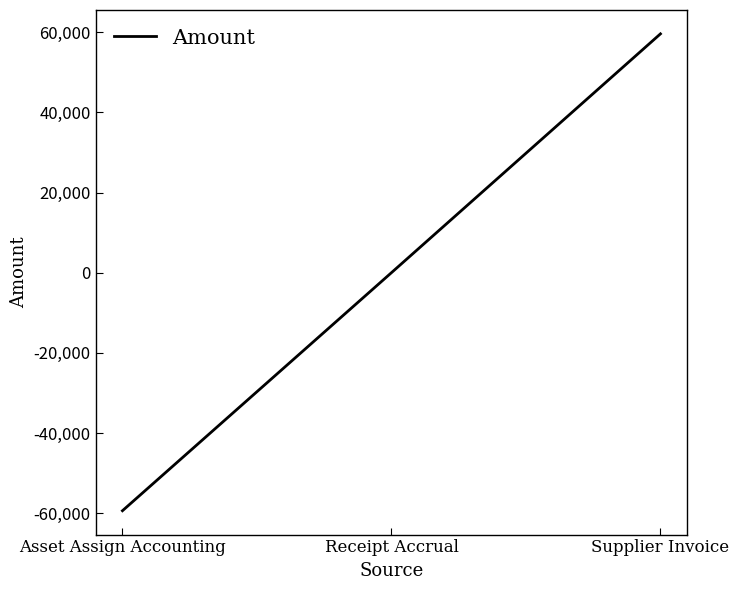

Which label corresponds to the smallest value in the chart?

Asset Assign Accounting